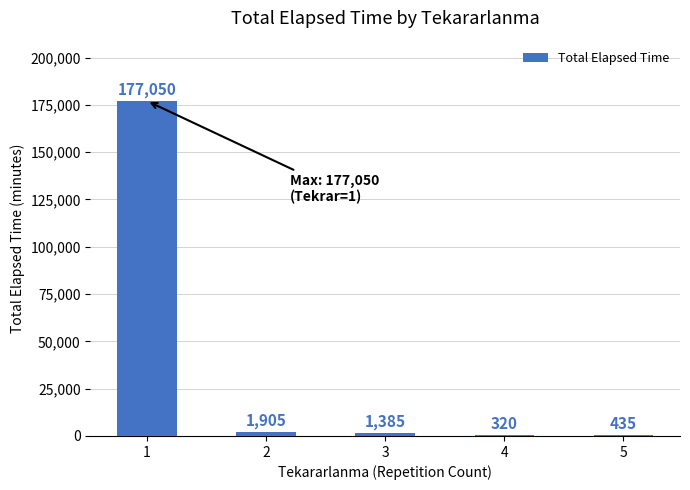

How many series are shown in this chart?

1